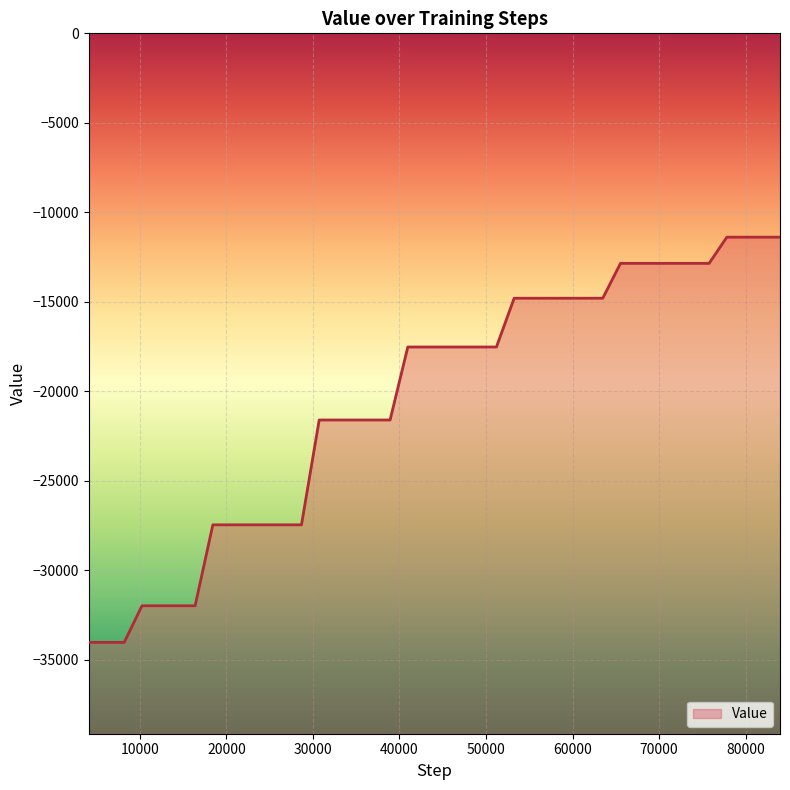

What is the maximum value shown in the chart?

-11391.1